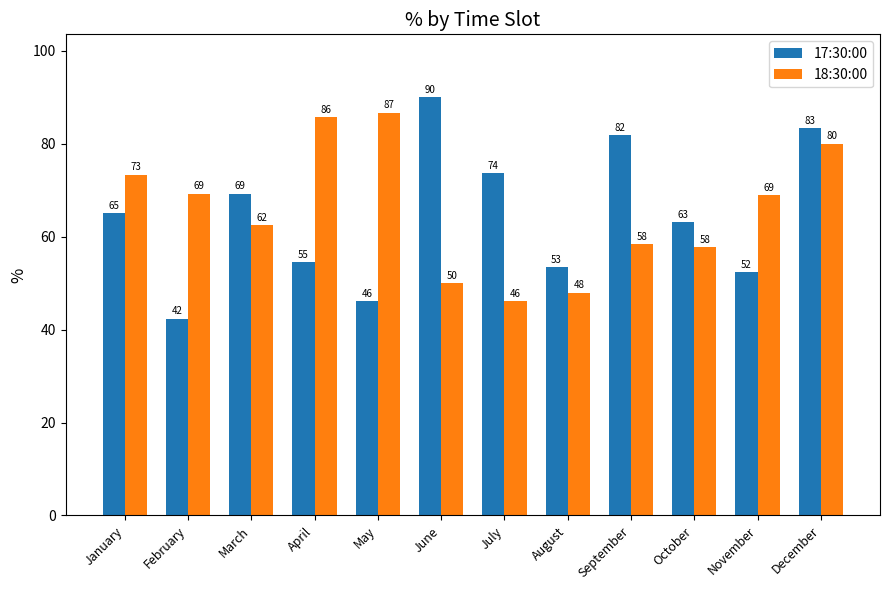

Is it true that 18:30:00 equals 86.7 at May?

True